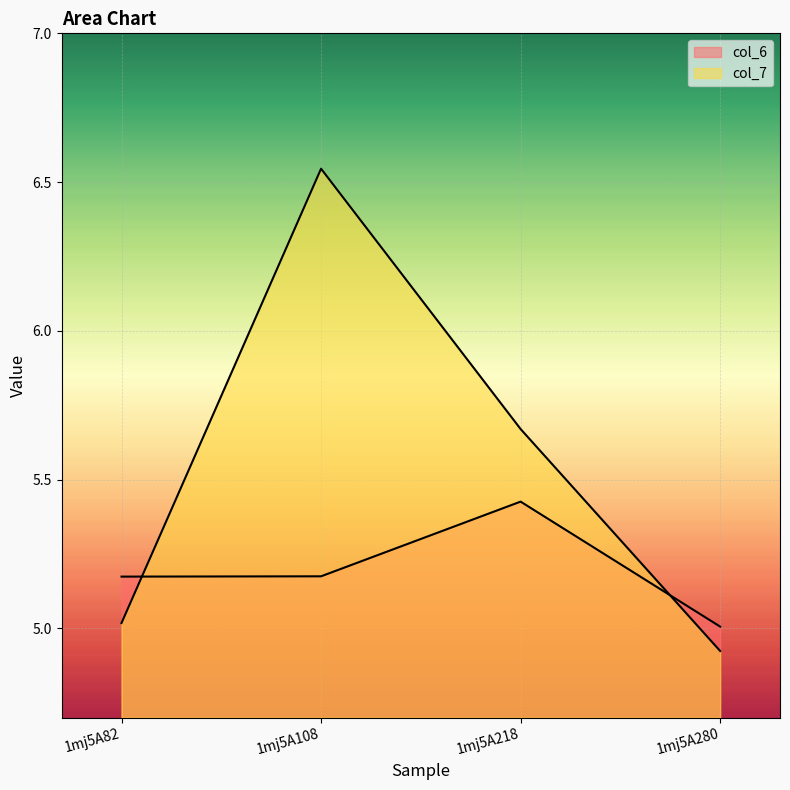

How many lines are shown in the chart?

2